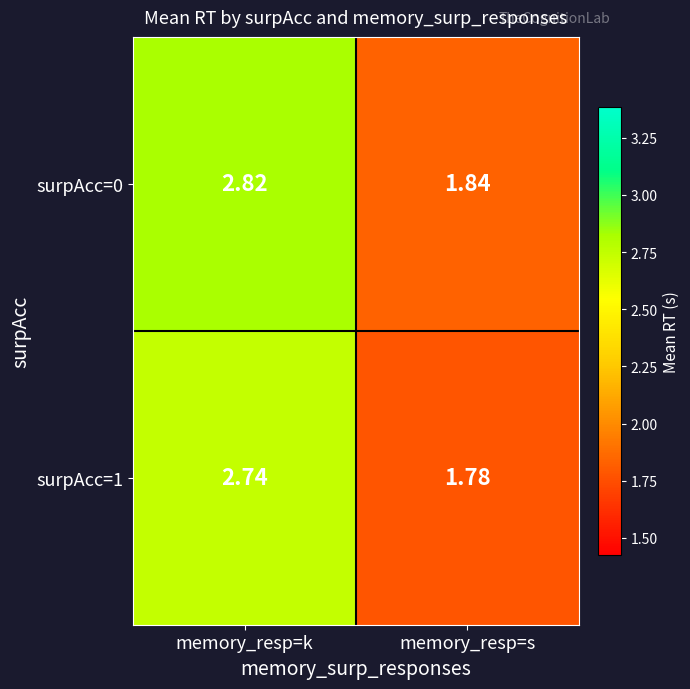

Rank the series at memory_resp=s from lowest to highest value.

surpAcc=1, surpAcc=0